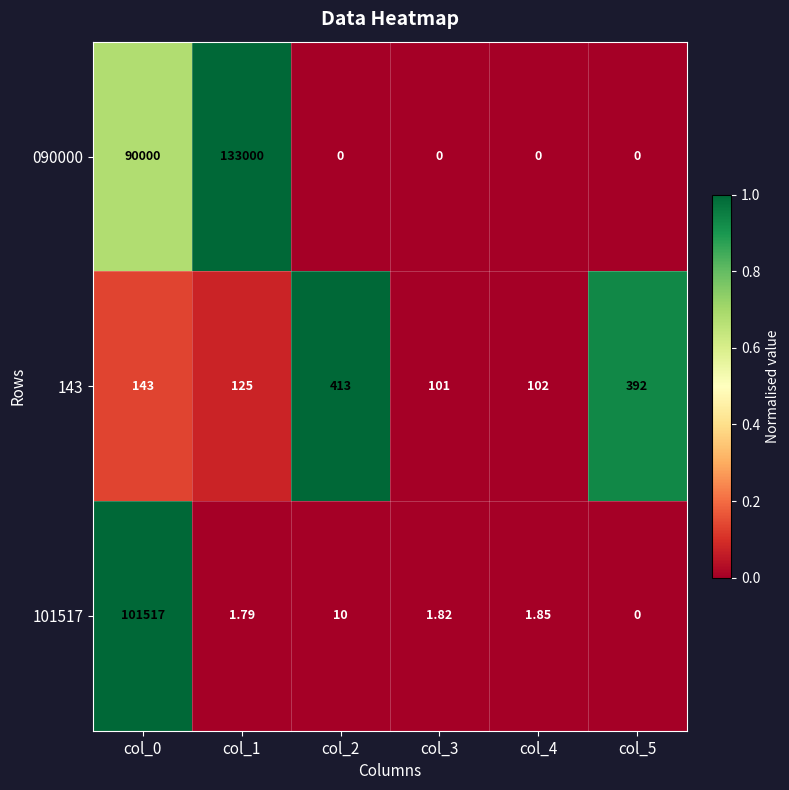

List the series in order of their peak value, highest first.

090000, 101517, 143